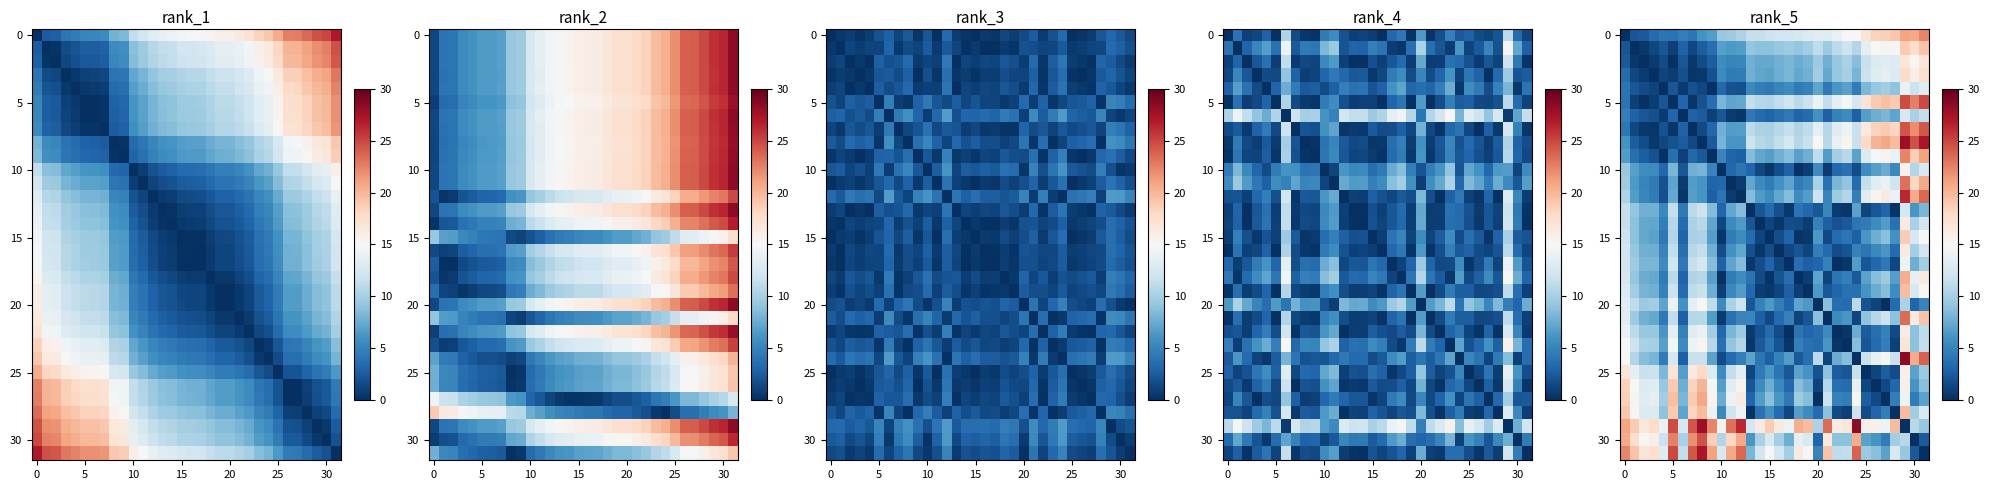

What is the maximum value shown in the chart?

28.5